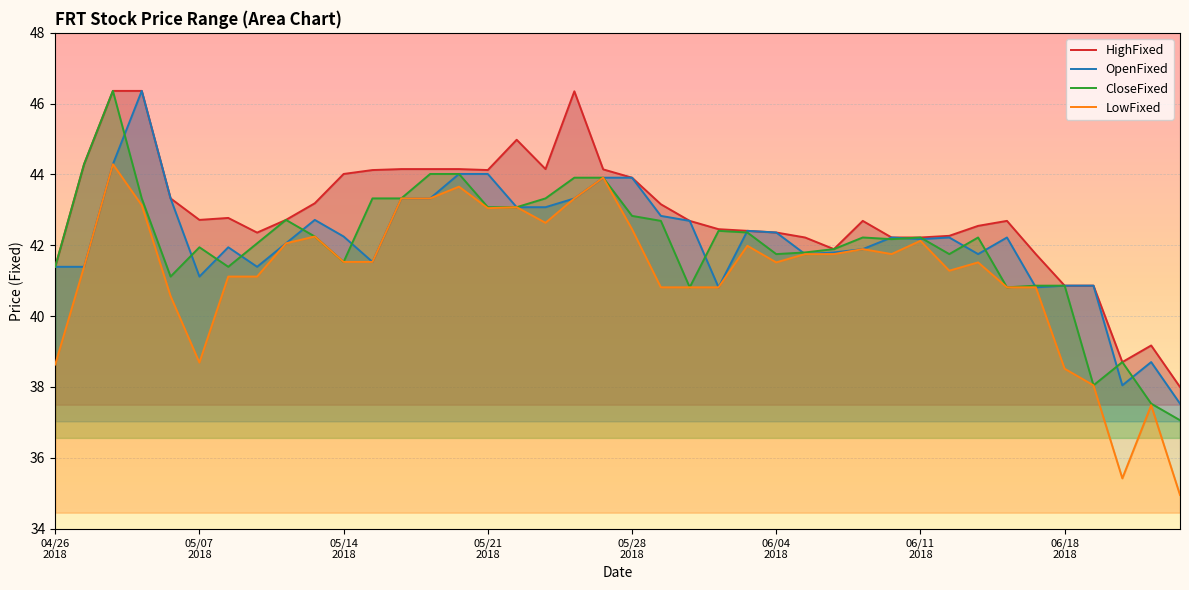

What is the total value across all series at 20180531?

166.5